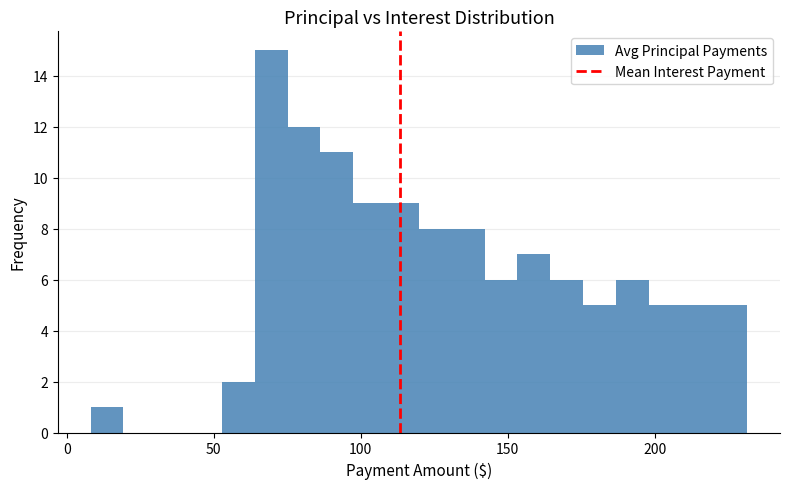

Read against the x-axis, roughly where is the centre of the tallest bar?

70